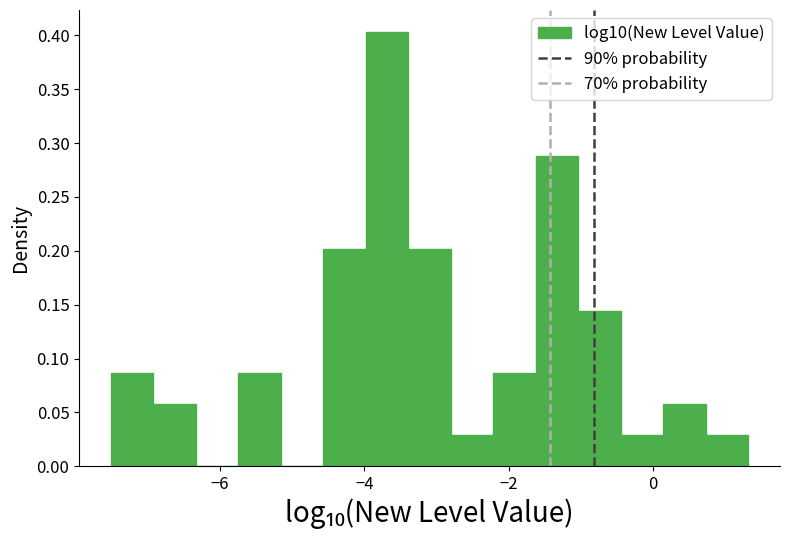

Read against the x-axis, roughly where is the centre of the tallest bar?

-3.6